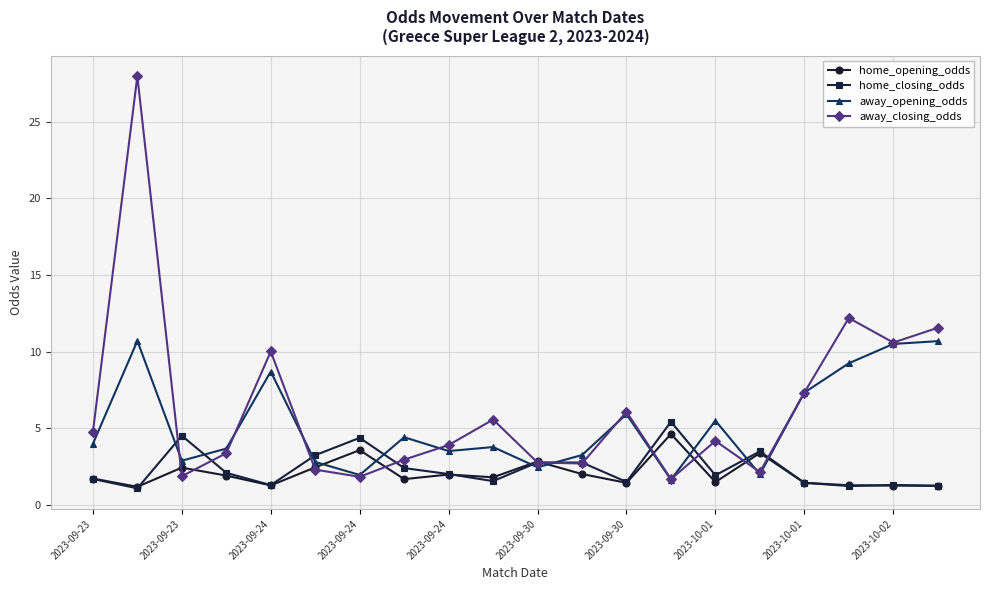

What are all the series names shown in the legend?

home_opening_odds, home_closing_odds, away_opening_odds, away_closing_odds